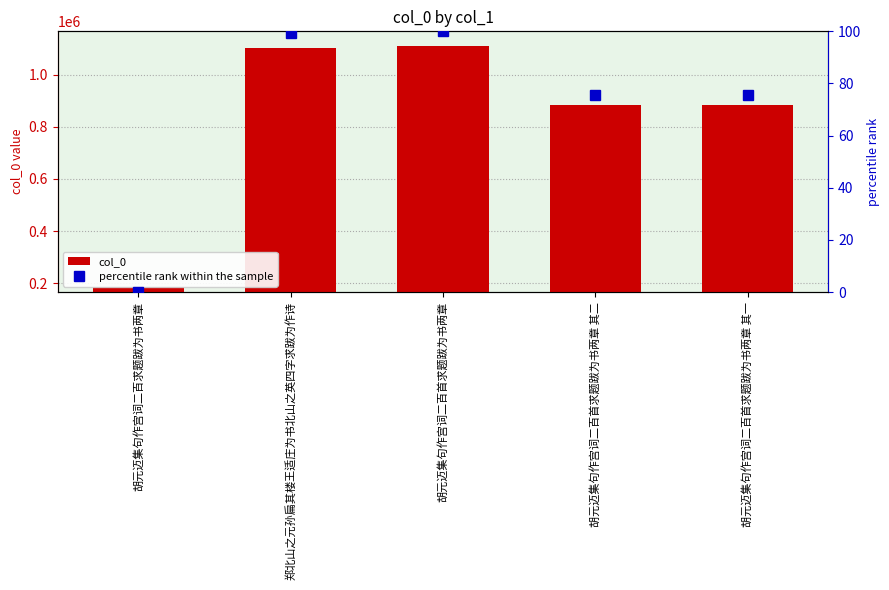

Reading left to right, what are all the values shown in this chart?

col_0: 胡元迈集句作宫词二百求题跋为书两章=184310.0	郑北山之元孙扁其楼王适庄为书北山之英四字求跋为作诗=1103360.0	胡元迈集句作宫词二百首求题跋为书两章=1110322.0	胡元迈集句作宫词二百首求题跋为书两章 其二=882644.0	胡元迈集句作宫词二百首求题跋为书两章 其一=882643.0
percentile rank within the sample: 胡元迈集句作宫词二百求题跋为书两章=0.0	郑北山之元孙扁其楼王适庄为书北山之英四字求跋为作诗=99.2	胡元迈集句作宫词二百首求题跋为书两章=100.0	胡元迈集句作宫词二百首求题跋为书两章 其二=75.4	胡元迈集句作宫词二百首求题跋为书两章 其一=75.4